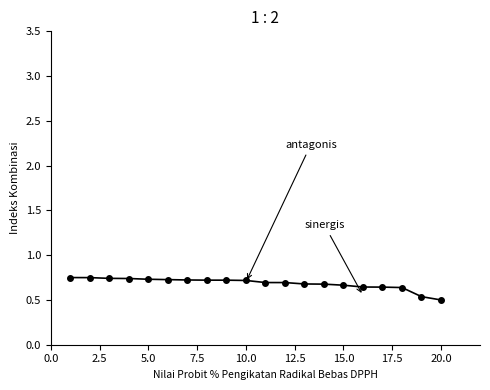

Between 20.0 and 10.0, which is larger?

10.0